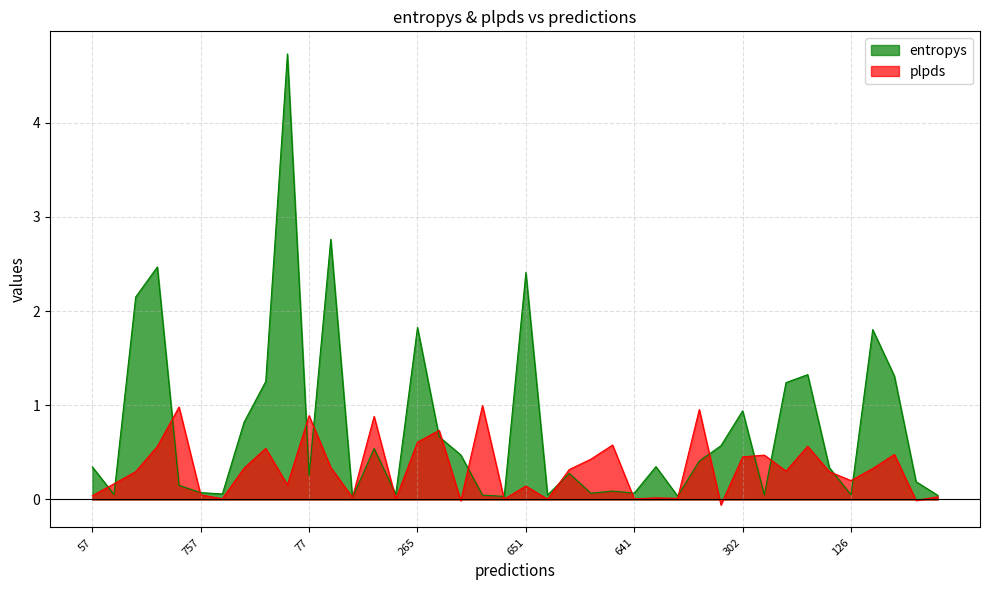

Which series has the widest spread of values?

entropys